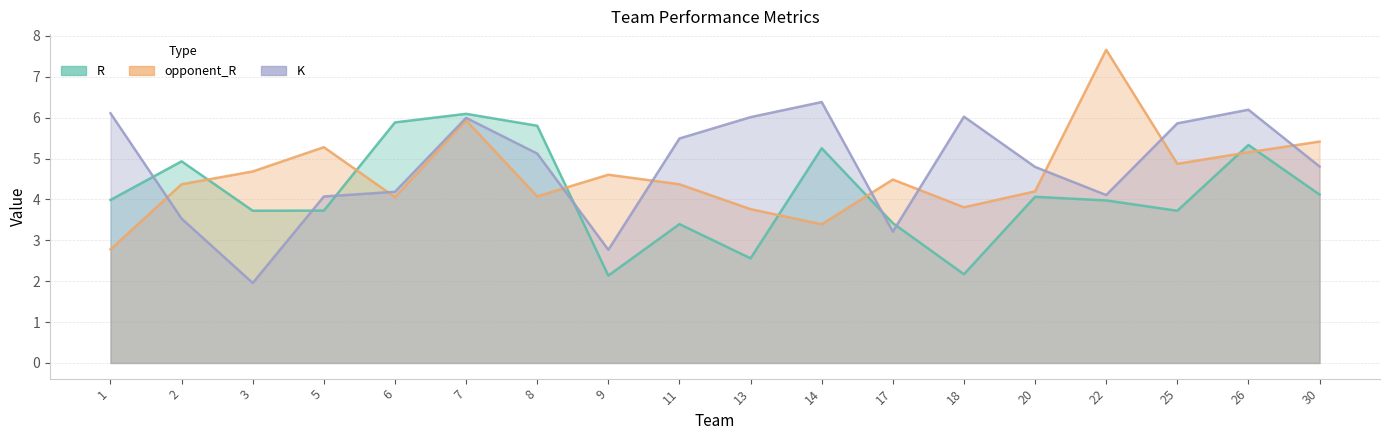

The opponent_R series shows 2.4 at 7. True or false?

False